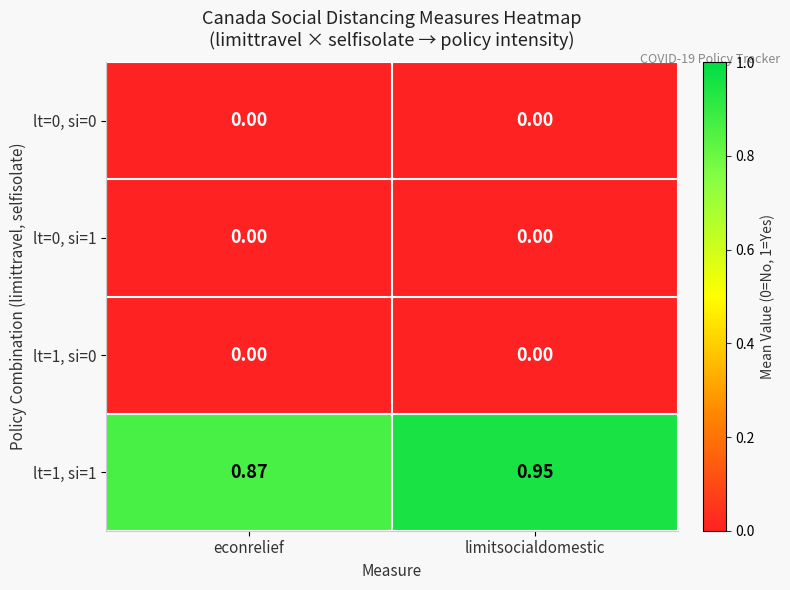

List the labels in order of lt=1, si=1 value, smallest first.

econrelief, limitsocialdomestic